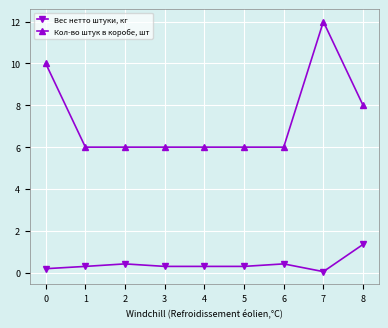

How many distinct data groups are displayed?

2